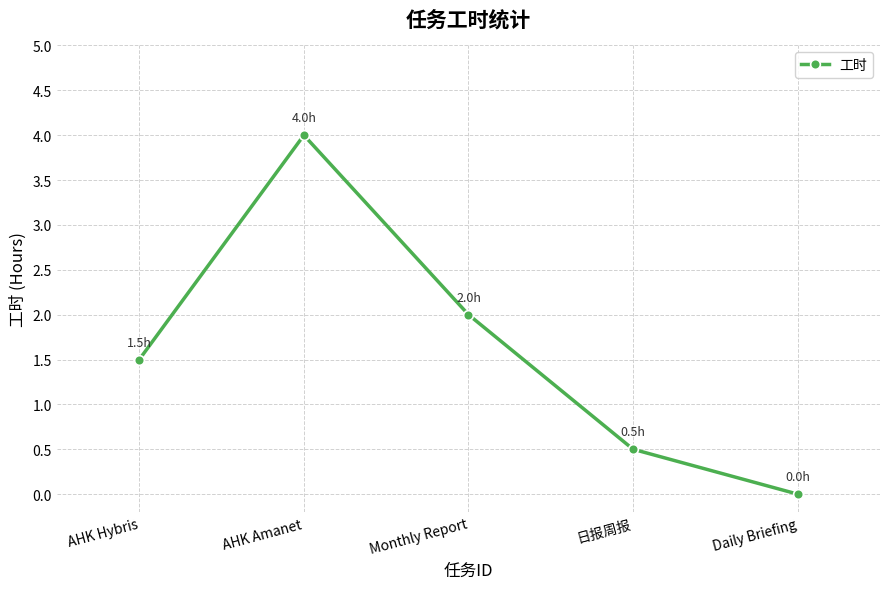

What is the greatest value displayed?

4.0